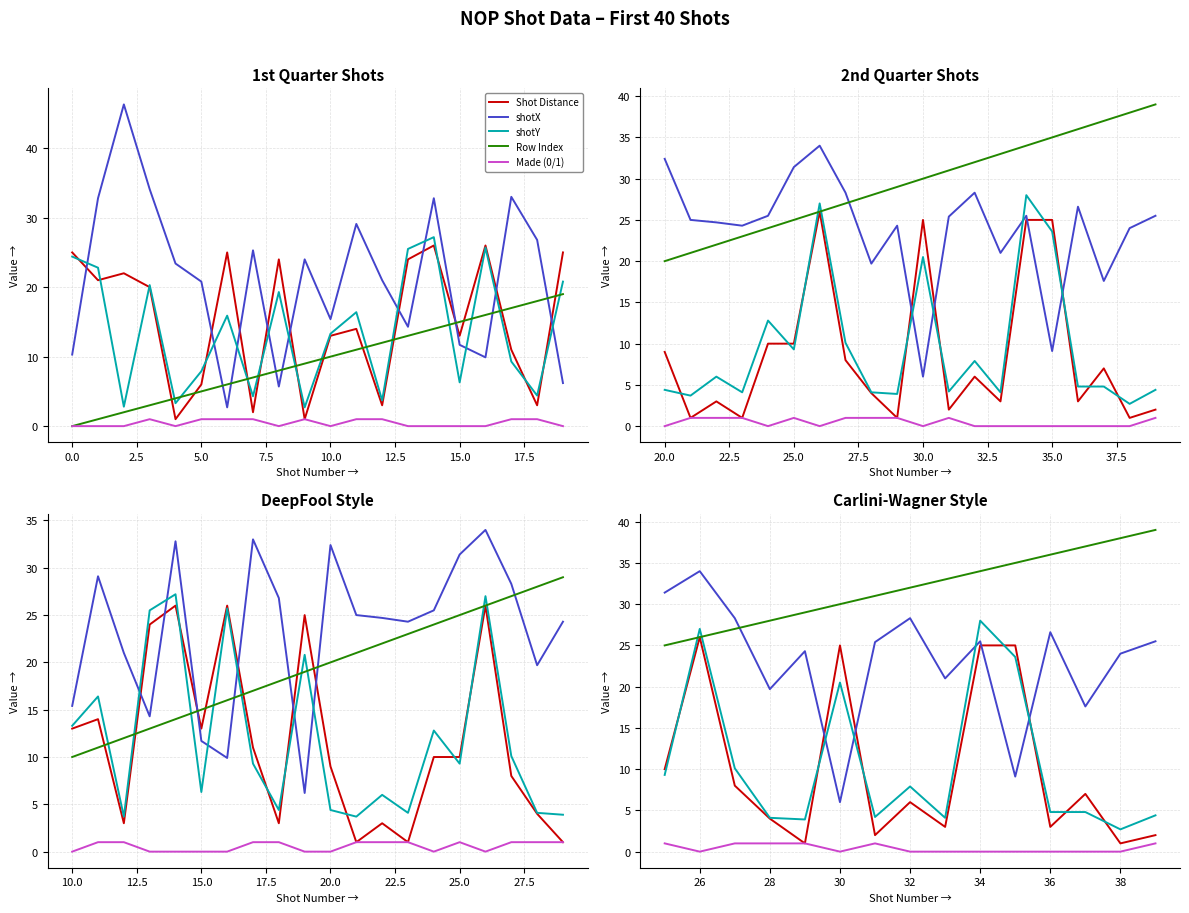

How many lines are shown in the chart?

5